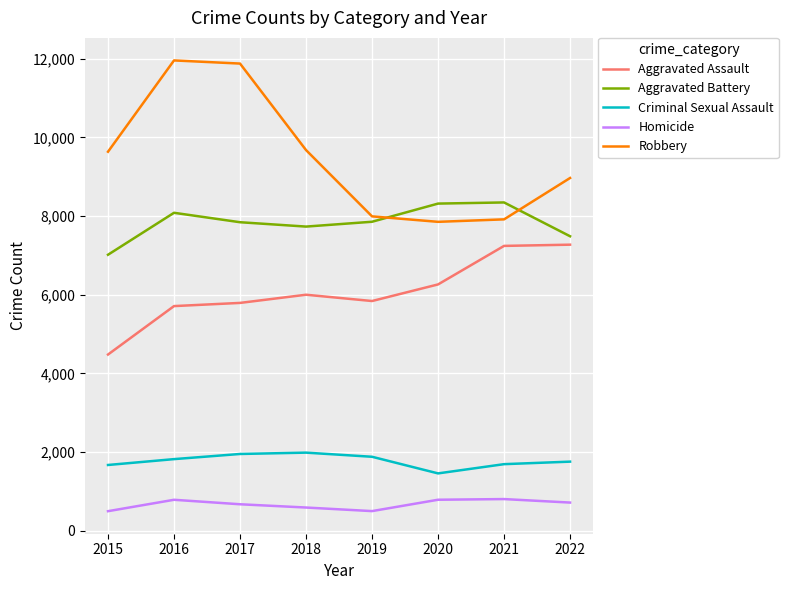

Is the value of Homicide at 2018 greater than the value of Criminal Sexual Assault at 2022?

No